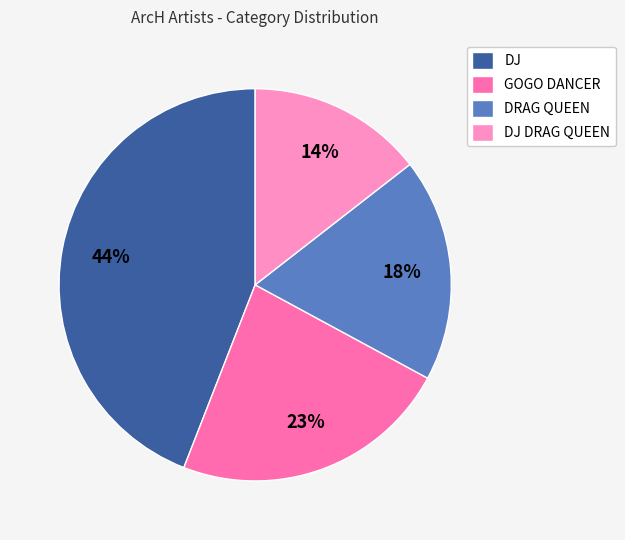

What is the ratio of the value at DJ to the value at DRAG QUEEN?

2.4